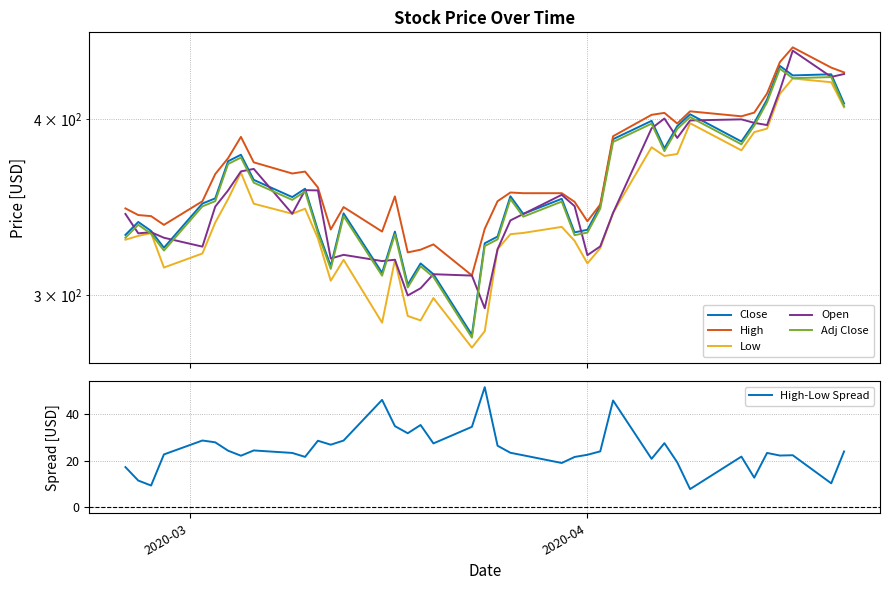

Reading left to right, transcribe all the data shown in this chart.

Close: 331.2	338.3	333.3	324.3	348.6	351.6	373.6	377.5	362.4	352.3	357.2	333.6	314.7	343.1	311.3	333.0	305.4	316.1	310.6	281.3	326.7	330.3	352.8	342.8	351.3	332.6	334.0	347.3	387.3	399.0	381.5	395.6	403.4	385.8	397.7	413.2	436.5	429.8	430.6	410.5
High: 345.9	342.1	341.5	336.7	349.9	365.8	375.4	388.7	372.9	366.1	367.3	357.9	334.1	346.6	333.0	352.7	321.9	323.3	326.1	310.0	334.5	350.0	355.0	354.6	354.6	349.6	338.7	348.1	389.1	403.0	404.3	397.3	405.3	402.0	404.4	417.3	439.2	449.9	435.3	431.9
Low: 328.6	330.7	332.2	314.0	321.3	338.0	351.2	366.6	348.5	342.9	345.7	329.3	307.3	318.0	287.0	317.9	290.1	288.0	298.7	275.5	283.0	323.6	331.6	332.3	335.6	328.0	316.1	324.1	343.4	382.2	376.8	378.0	397.5	380.3	391.7	394.0	417.0	427.6	425.0	408.0
Open: 342.7	332.1	332.7	329.7	324.9	346.9	356.2	367.4	368.9	342.9	356.3	356.2	318.7	320.6	317.4	318.0	300.0	303.6	310.6	309.9	293.8	323.6	339.1	342.7	353.6	347.1	320.4	325.0	343.4	394.2	400.5	388.0	399.3	400.0	397.7	396.3	419.5	447.5	428.7	430.8
Adj Close: 329.7	336.7	331.8	322.9	347.0	350.0	371.9	375.8	360.7	350.7	355.5	332.1	313.3	341.5	309.9	331.5	304.0	314.7	309.2	280.0	325.2	328.8	351.2	341.2	349.7	331.1	332.5	345.7	385.5	397.2	379.8	393.8	401.5	384.0	395.9	411.3	434.5	427.8	428.6	408.6
High-Low Spread: 17.2	11.5	9.3	22.7	28.6	27.9	24.3	22.1	24.4	23.3	21.6	28.5	26.8	28.6	46.0	34.8	31.7	35.3	27.4	34.5	51.5	26.4	23.4	22.3	19.0	21.6	22.5	24.0	45.8	20.8	27.5	19.3	7.8	21.7	12.7	23.3	22.2	22.3	10.3	23.9